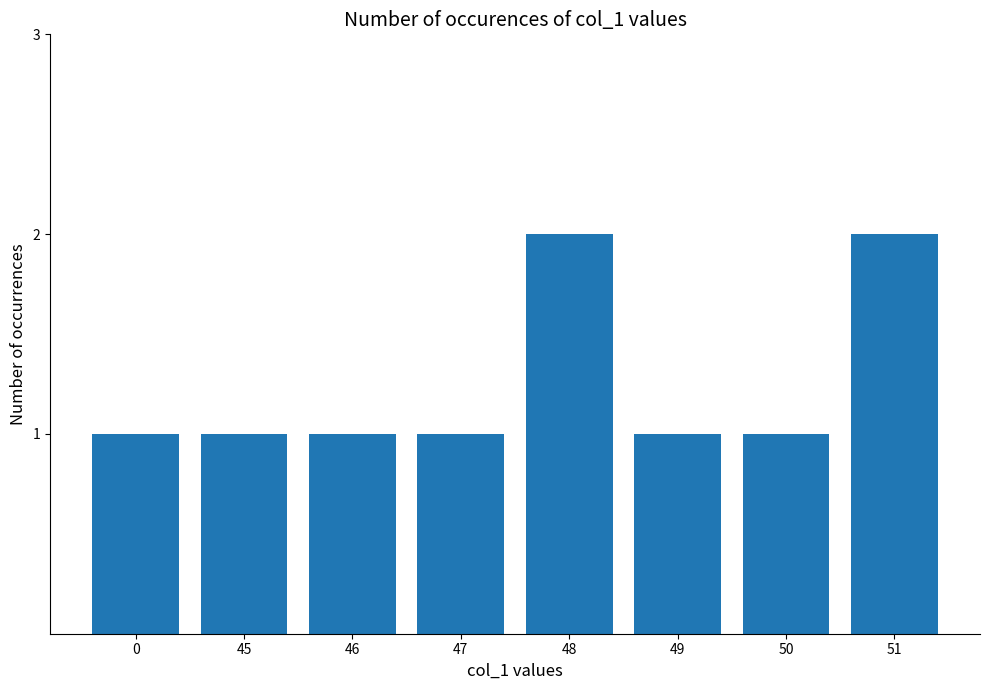

What is the sum of all values?

10